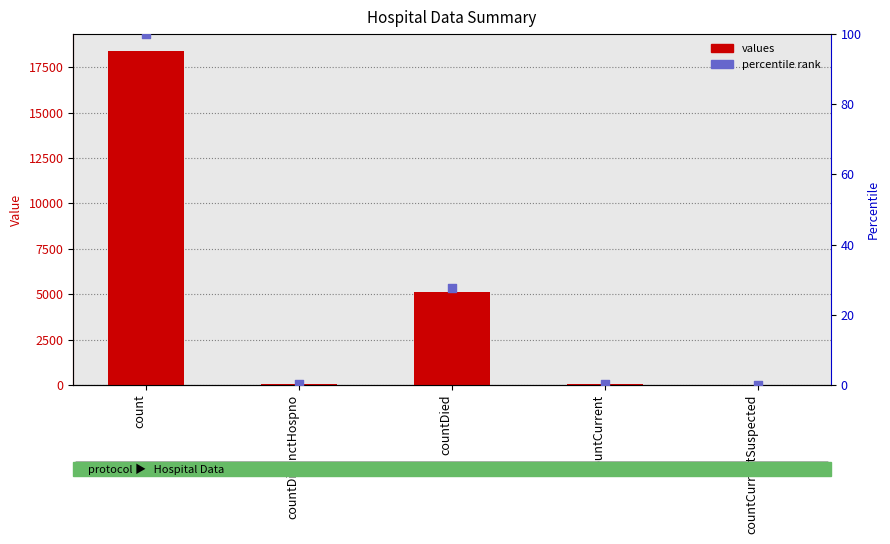

Which series reaches the minimum Y coordinate?

values